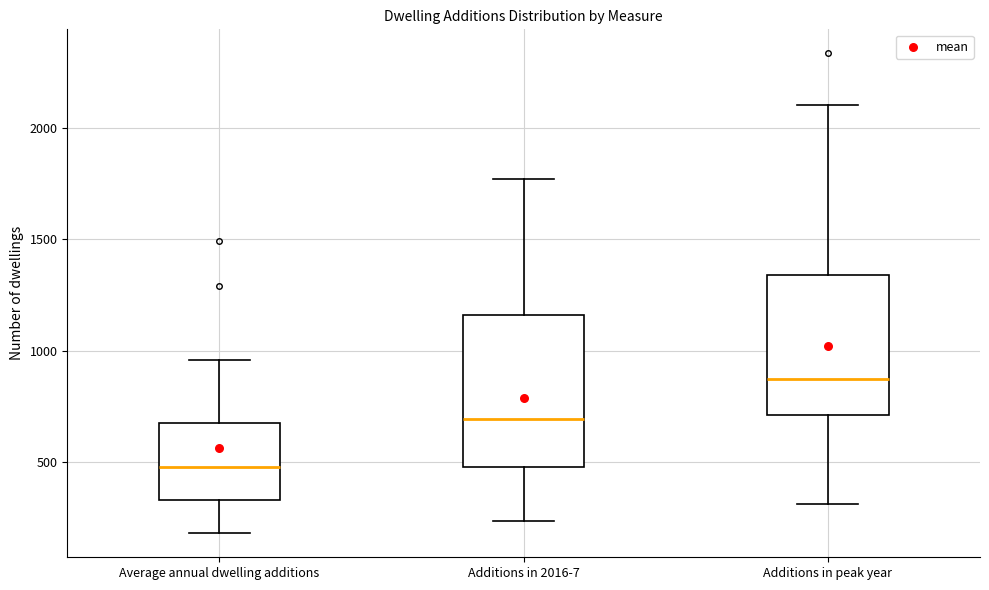

Where is the upper edge of the box for Average annual dwelling additions on the y-axis? The values are not printed on the chart, so give them approximately, as read against the axis.

650